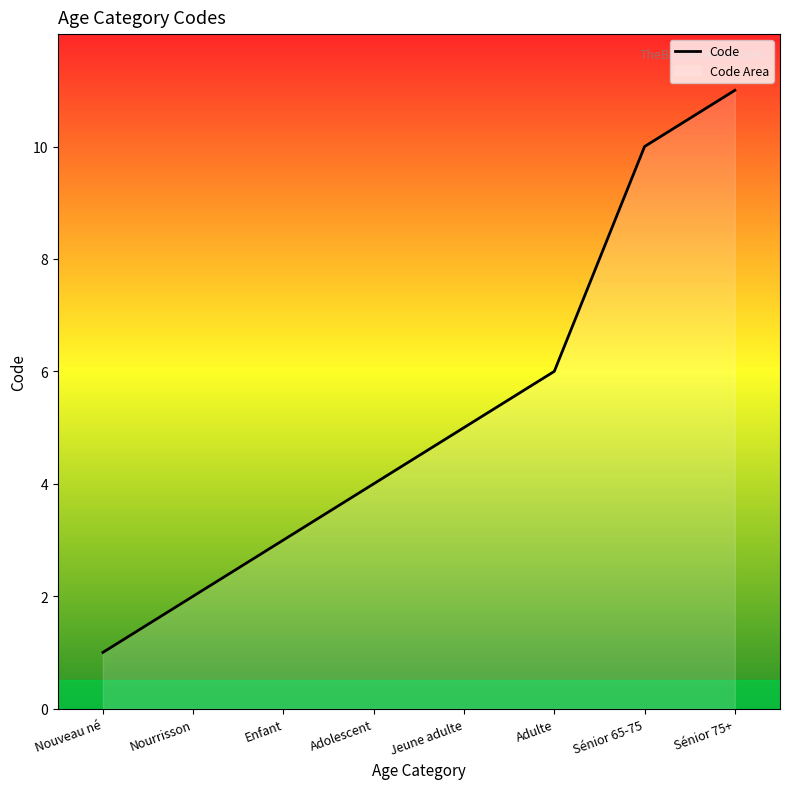

True or false: the data shows 10 at Sénior 65-75.

True